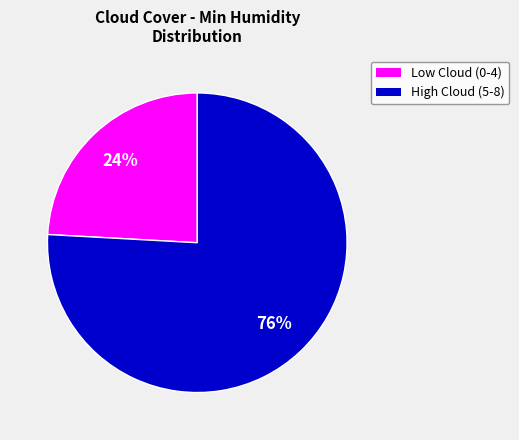

What is the largest slice in the pie chart?

High Cloud (5-8)